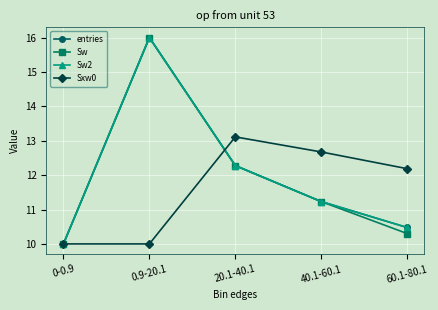

How many lines are shown in the chart?

4